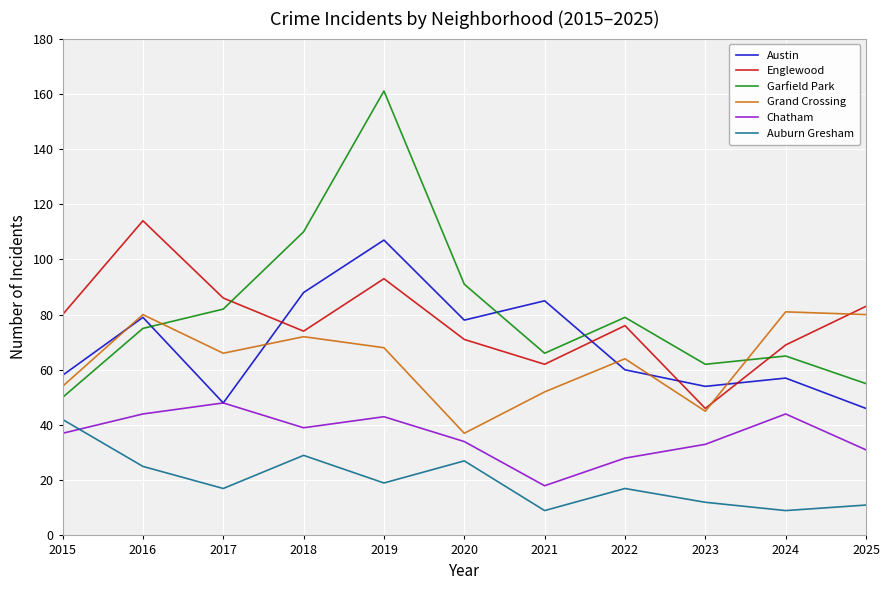

At which label does Englewood first exceed 76?

2015